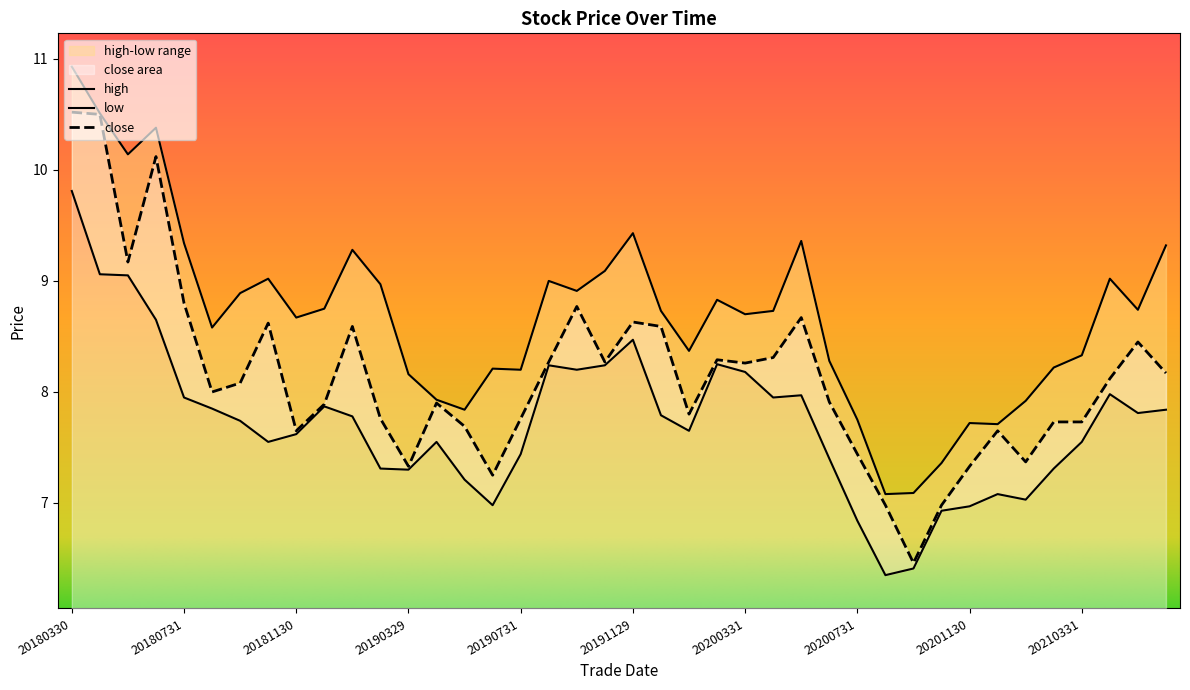

What is the sum of the low values at 20201231 and 20190531?

14.3